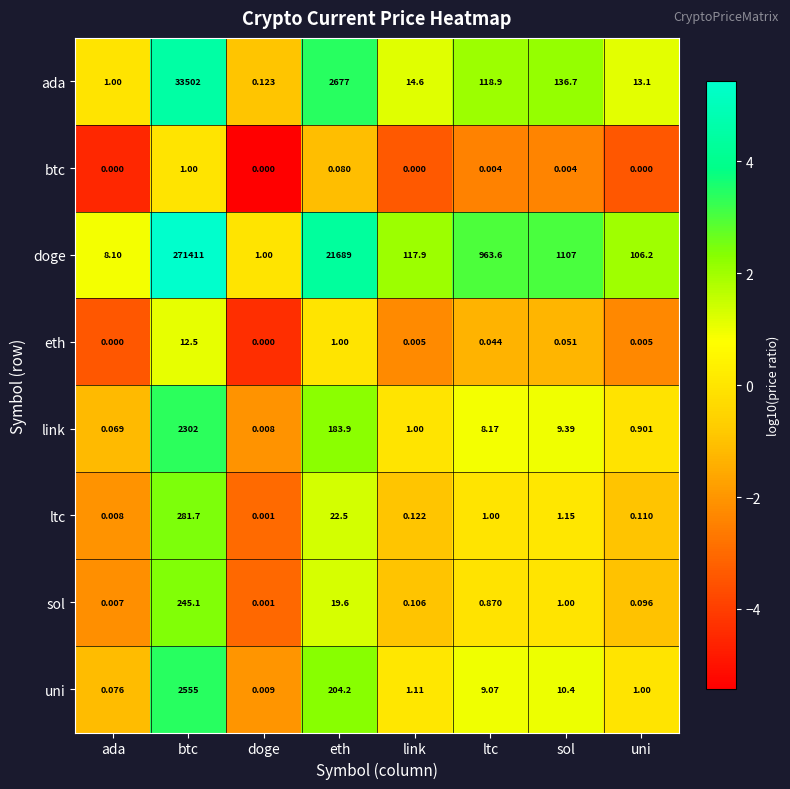

Which series changed the most between ada and sol?

doge